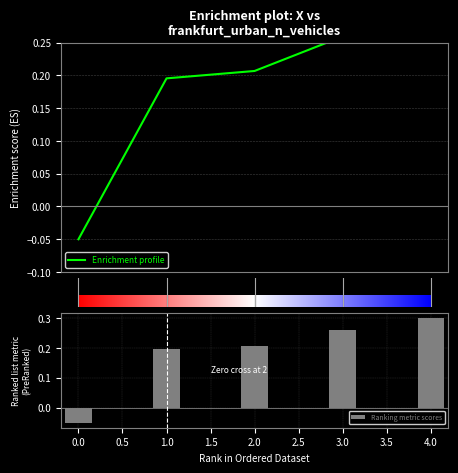

How many Ranking metric scores values are between 0 and 1?

4